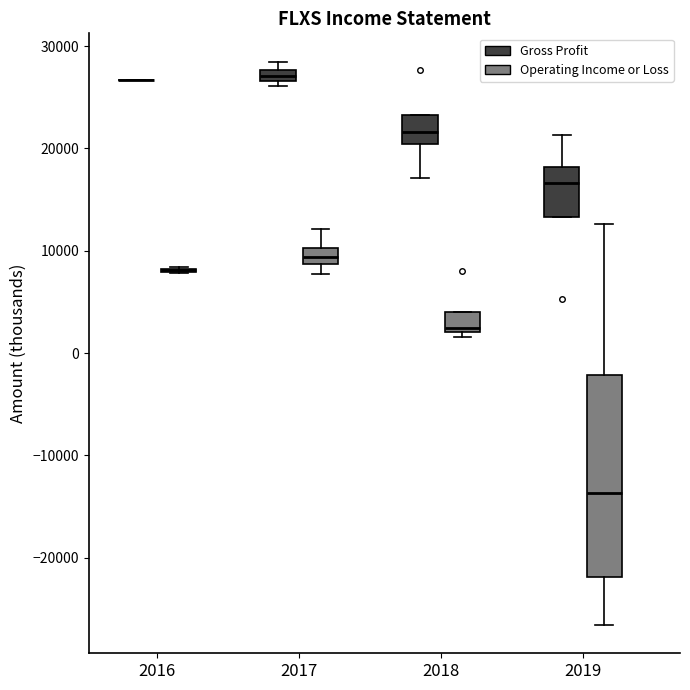

Comparing the boxes themselves (not the whiskers), which one is the tallest?

2019 (Operating Income or Loss)